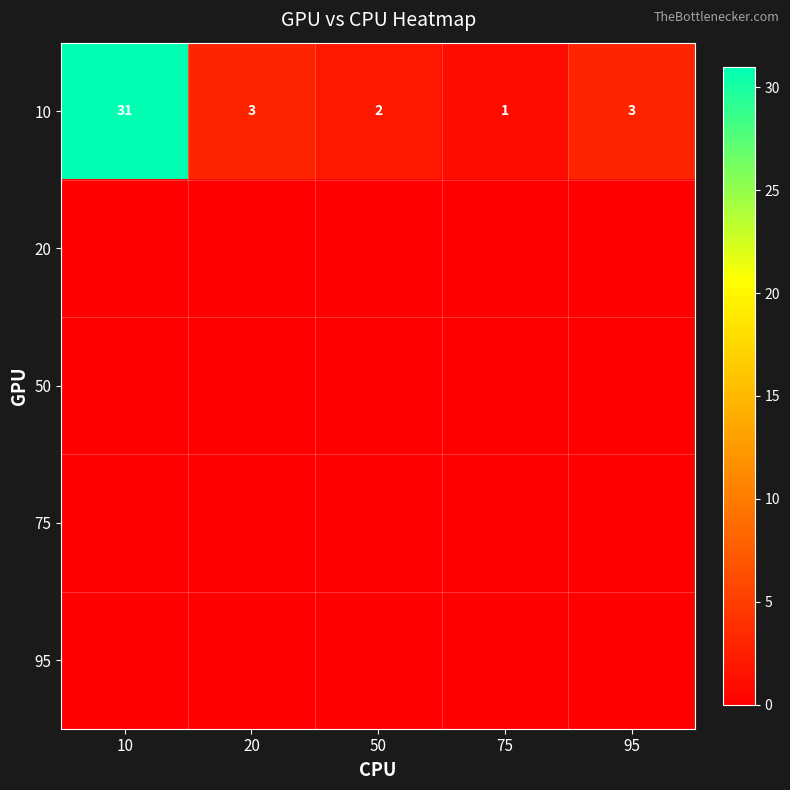

What is the difference between the maximum and minimum values in the 10 series?

30